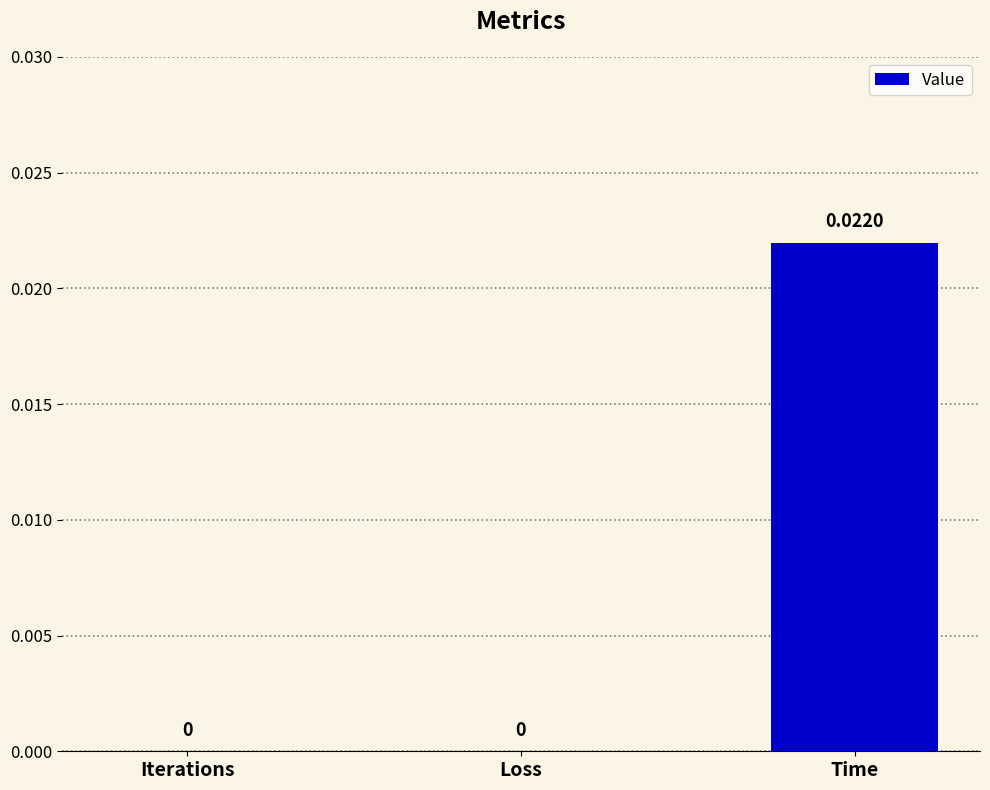

Which has a higher value, Time or Loss?

Time